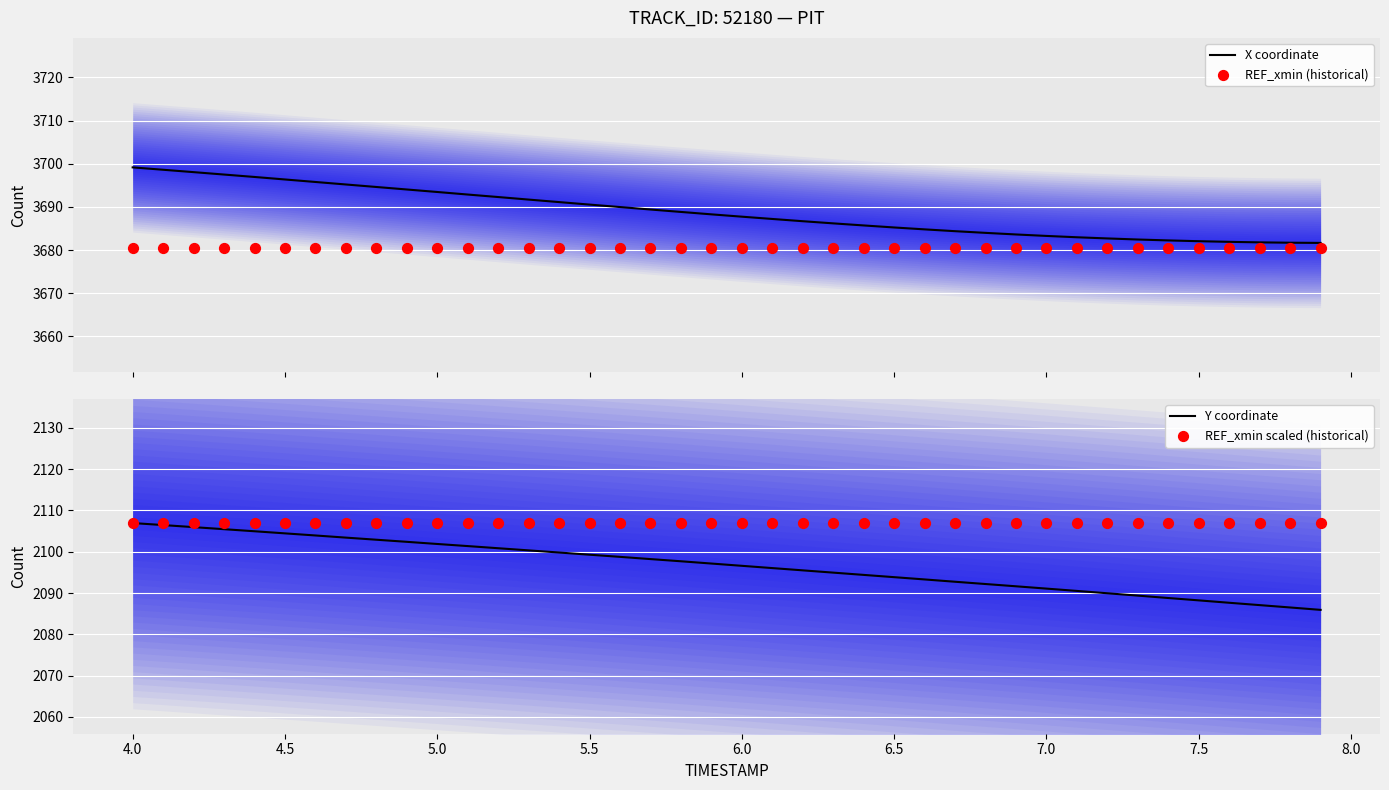

What are all the series names shown in the legend?

X coordinate, REF_xmin (historical), Y coordinate, REF_xmin scaled (historical)